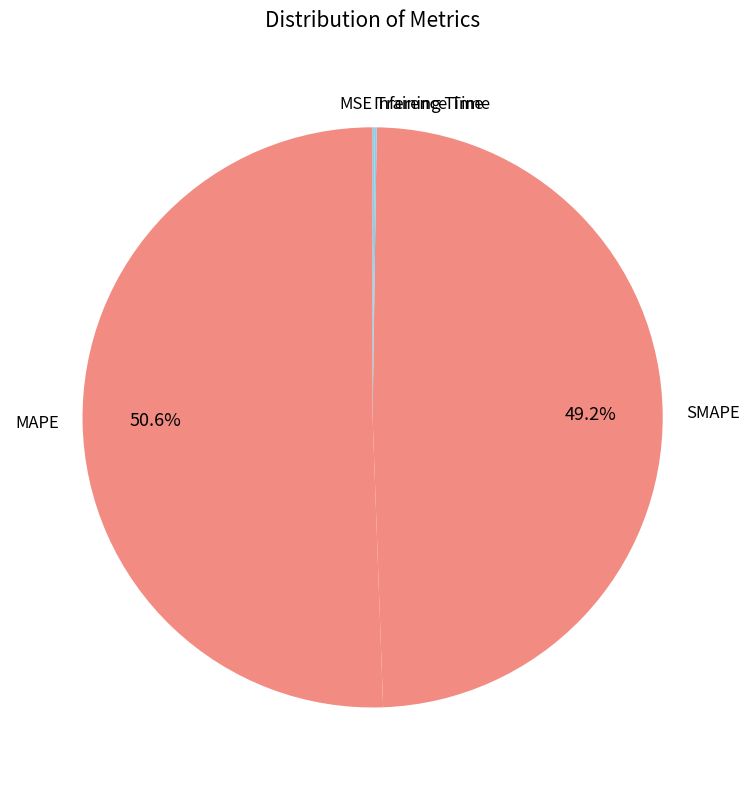

Which slice is the largest?

MAPE